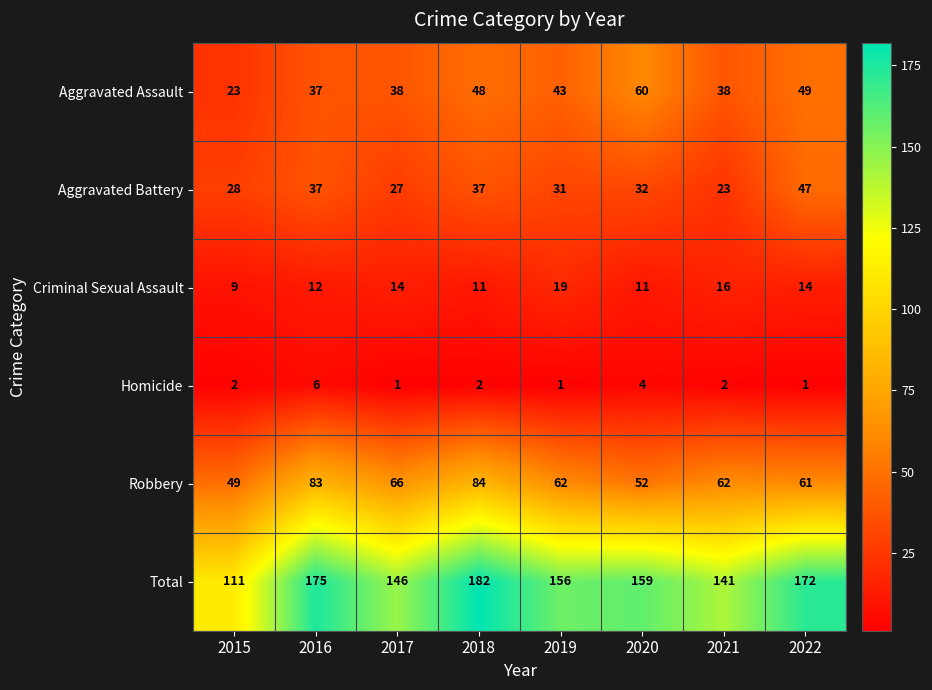

How many series are shown in this chart?

6